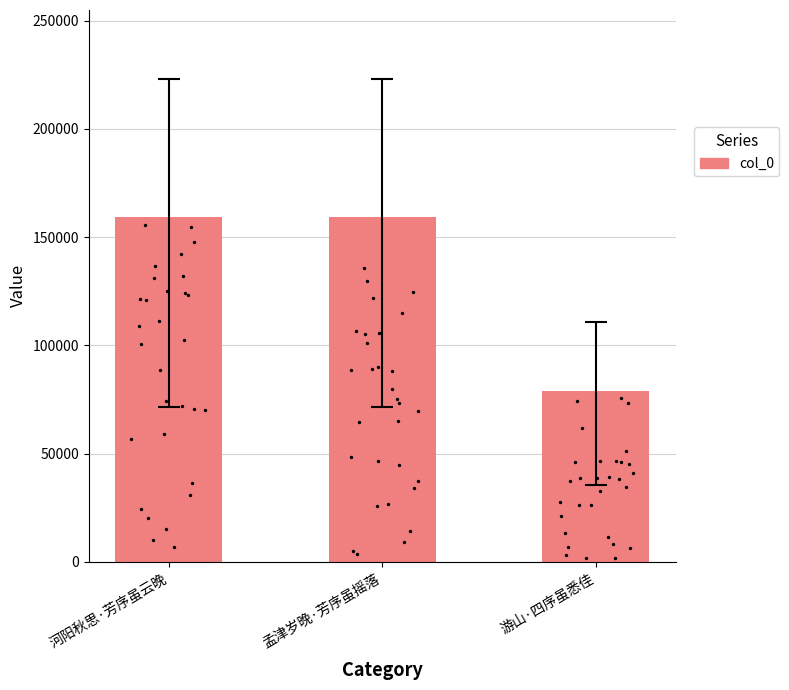

Approximately how many times larger is the value at 游山·四序虽悉佳 compared to 河阳秋思·芳序虽云晚?

0.5